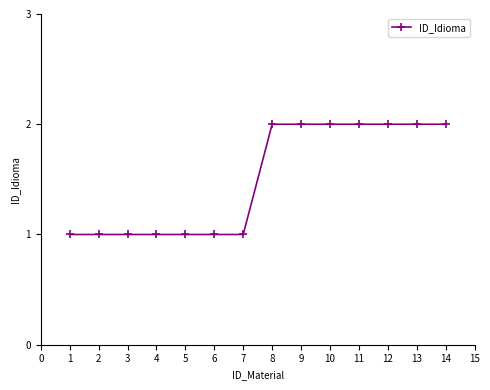

What is the sum of all values?

21